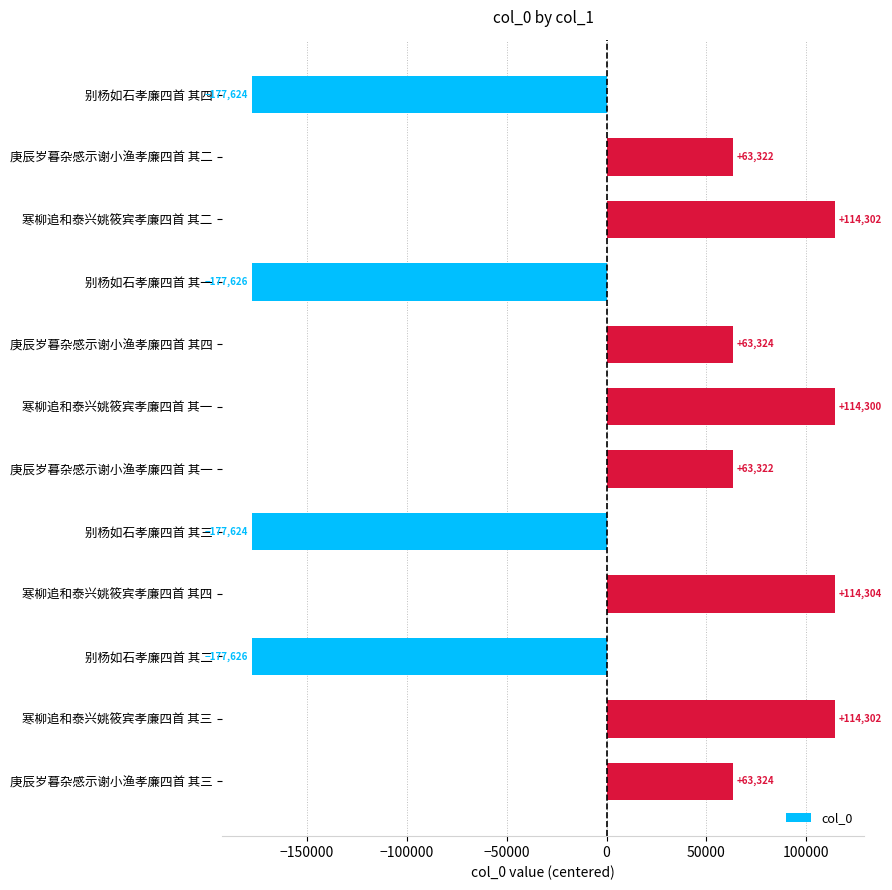

What is the change in value from 别杨如石孝廉四首 其一 to 庚辰岁暮杂感示谢小渔孝廉四首 其一?

+240948.0